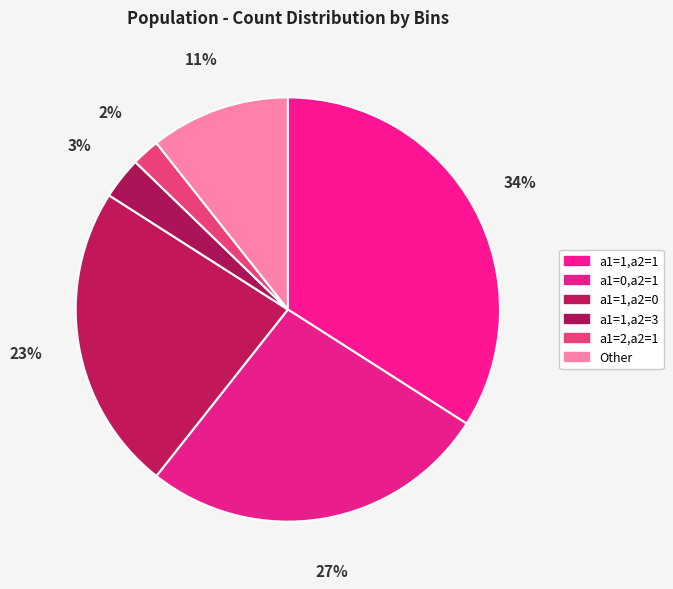

How many slices are in this pie chart?

6